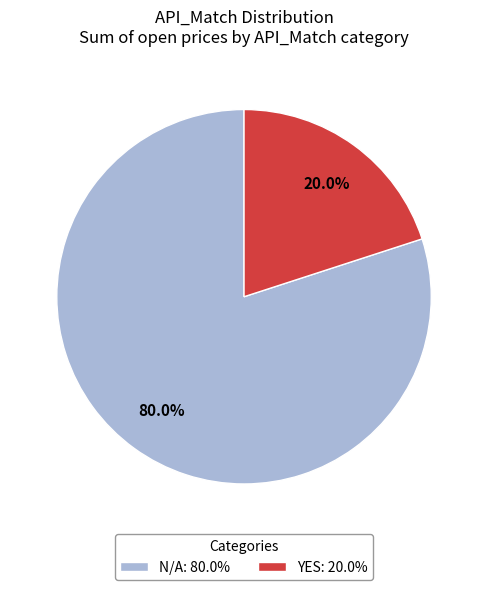

To the nearest percent, what portion does YES represent?

20%